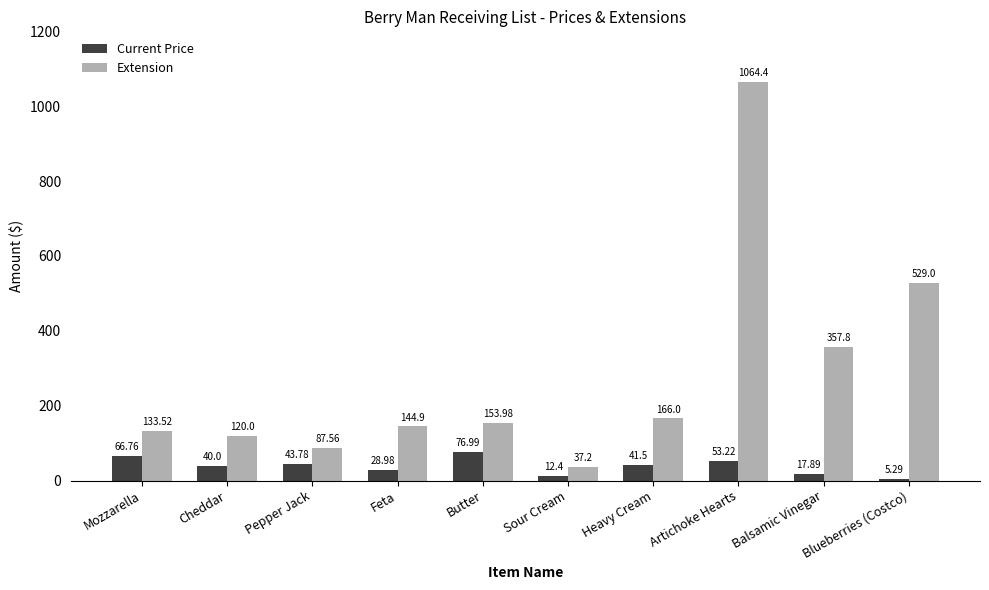

What is the maximum value for Extension?

1064.4